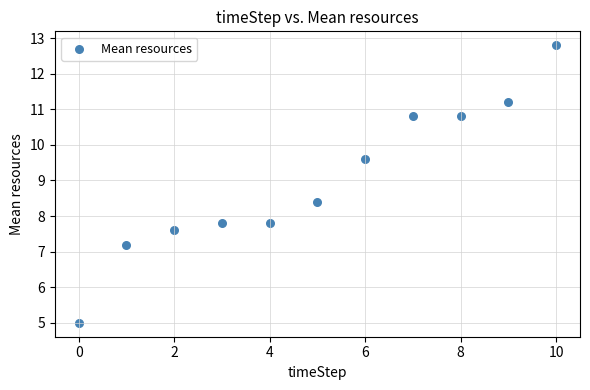

What is the average Y value?

9.0